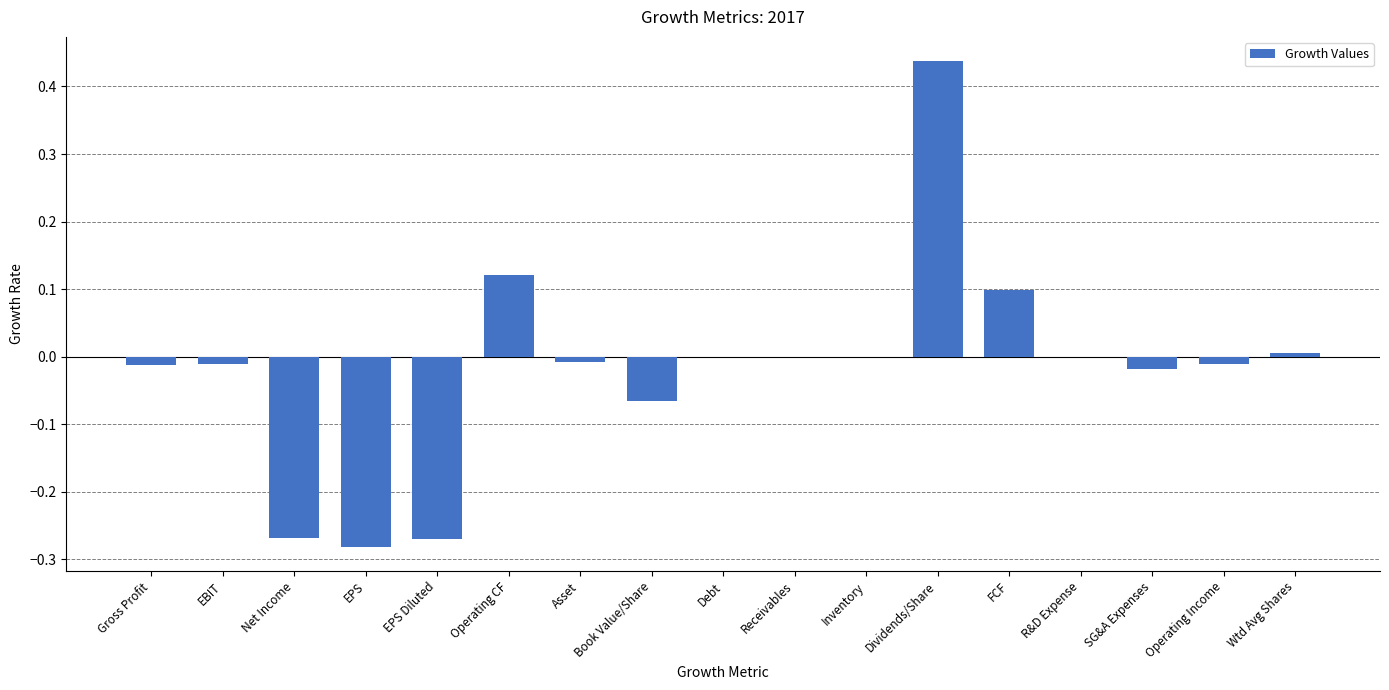

The chart shows a value of -0.3 at R&D Expense. True or false?

False